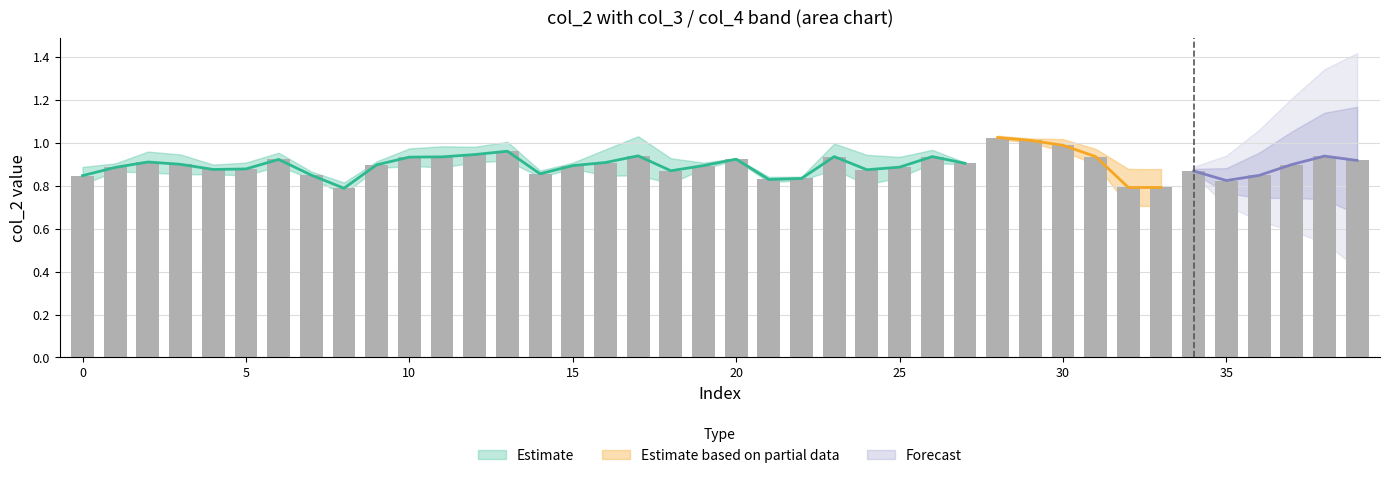

Reading right to left, transcribe all the data shown in this chart.

col_2: 0.9	0.9	0.9	0.8	0.8	0.9	0.8	0.8	0.9	1.0	1.0	1.0	0.9	0.9	0.9	0.9	0.9	0.8	0.8	0.9	0.9	0.9	0.9	0.9	0.9	0.9	1.0	0.9	0.9	0.9	0.9	0.8	0.8	0.9	0.9	0.9	0.9	0.9	0.9	0.8
col_3: 0.1	0.1	0.2	0.2	0.1	0.2	0.2	0.2	0.1	0.1	-0.0	-0.0	-0.0	0.1	0.2	0.2	0.2	0.0	-0.0	0.0	0.0	0.2	0.3	0.2	-0.0	-0.1	0.1	0.1	0.2	0.1	0.1	0.1	0.1	0.1	0.1	0.1	0.2	0.2	0.1	0.1
col_4: -0.1	-0.1	-0.1	-0.1	-0.2	-0.1	-0.1	-0.1	-0.1	-0.1	-0.2	-0.1	-0.1	-0.1	-0.1	-0.3	-0.3	-0.2	-0.2	-0.1	-0.1	-0.3	-0.1	-0.1	-0.0	-0.0	-0.1	-0.0	-0.1	-0.1	-0.2	-0.1	-0.1	-0.1	-0.1	-0.1	-0.1	-0.1	-0.1	-0.1